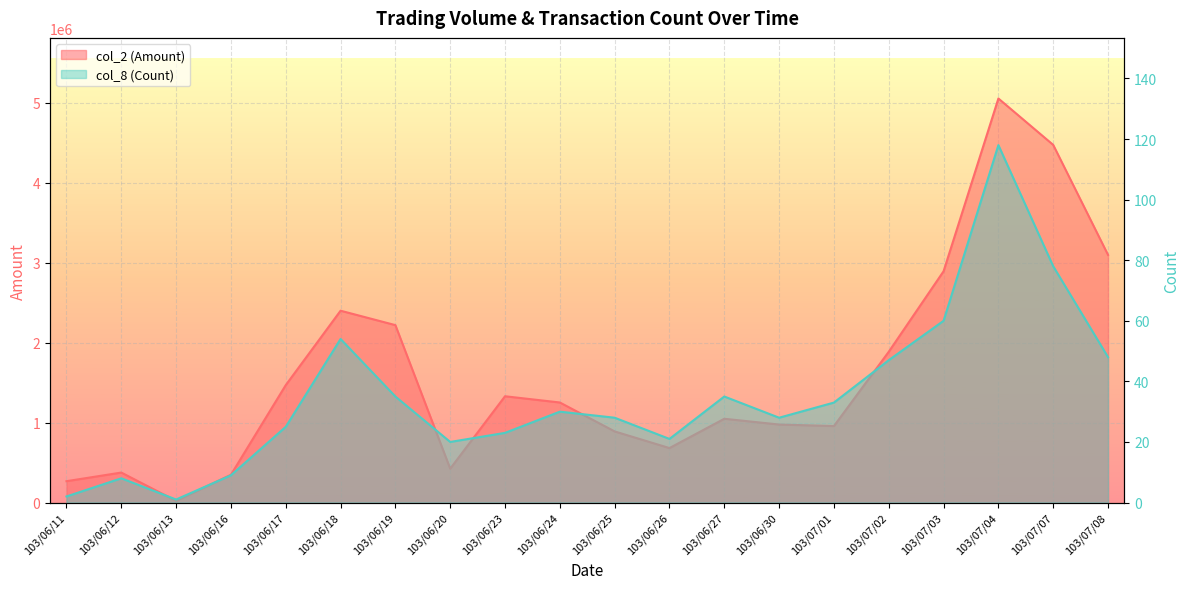

Where is col_2 (Amount) nearest to the value 2537560?

103/06/18